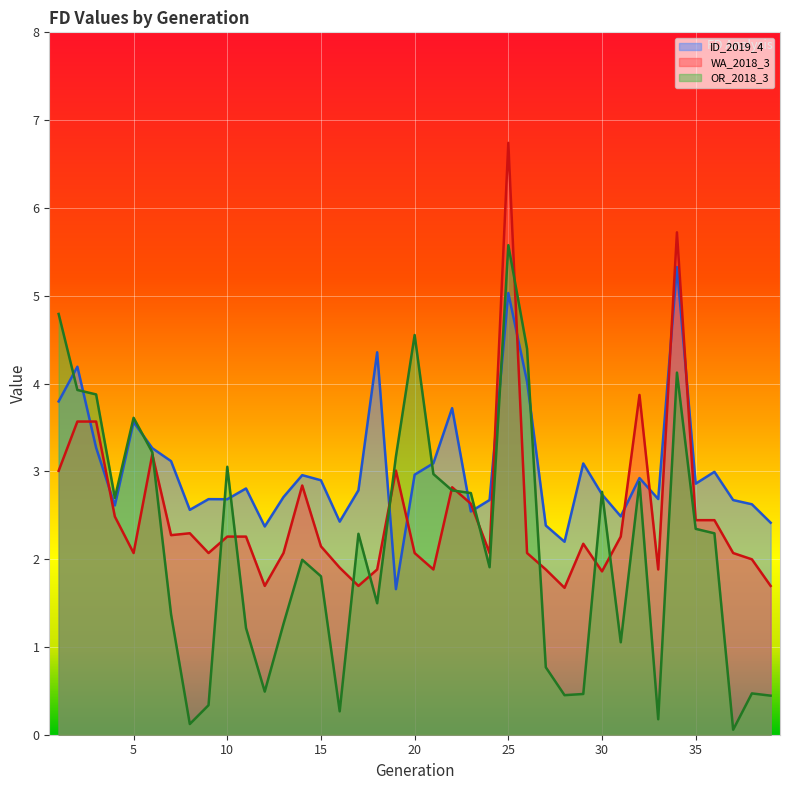

The OR_2018_3 series shows 0.2 at 33. True or false?

True